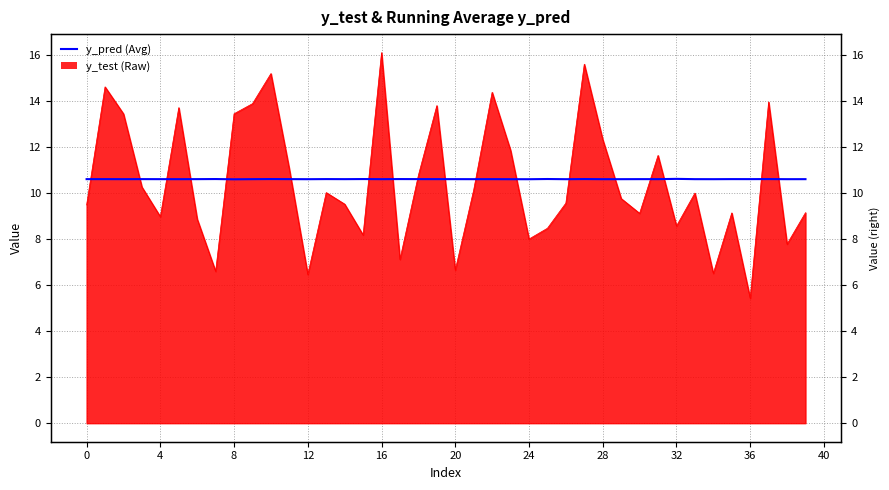

What is the approximate value at 34?

10.6